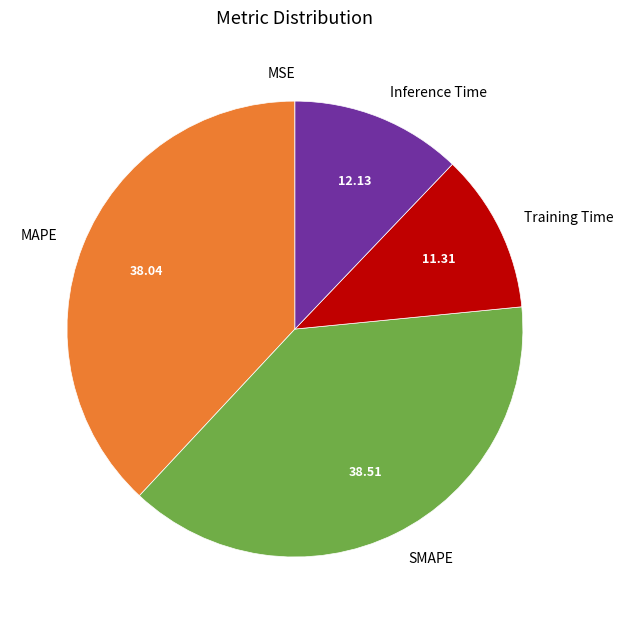

Does Training Time represent more than half of the total?

No